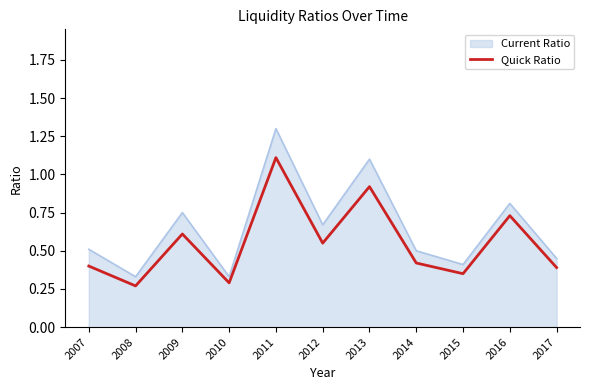

True or false: Current Ratio has a value of 0.8 at 2009.

True